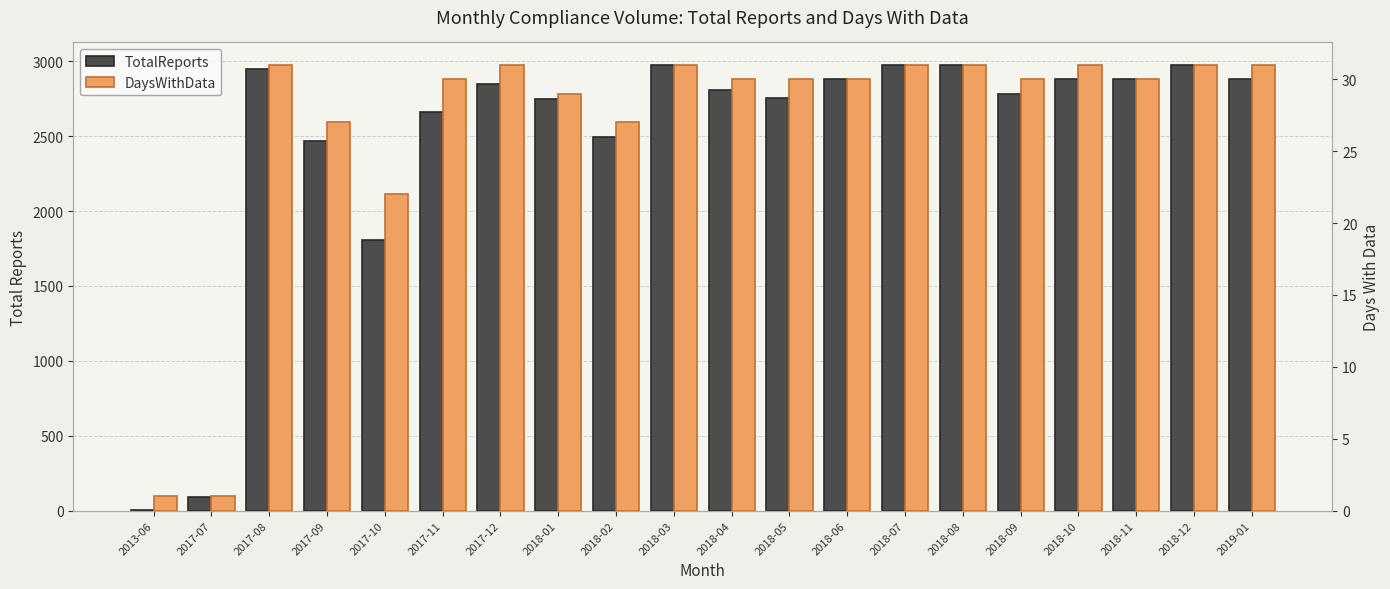

Rank the categories by DaysWithData value from lowest to highest.

2013-06, 2017-07, 2017-10, 2017-09, 2018-02, 2018-01, 2017-11, 2018-04, 2018-05, 2018-06, 2018-09, 2018-11, 2017-08, 2017-12, 2018-03, 2018-07, 2018-08, 2018-10, 2018-12, 2019-01